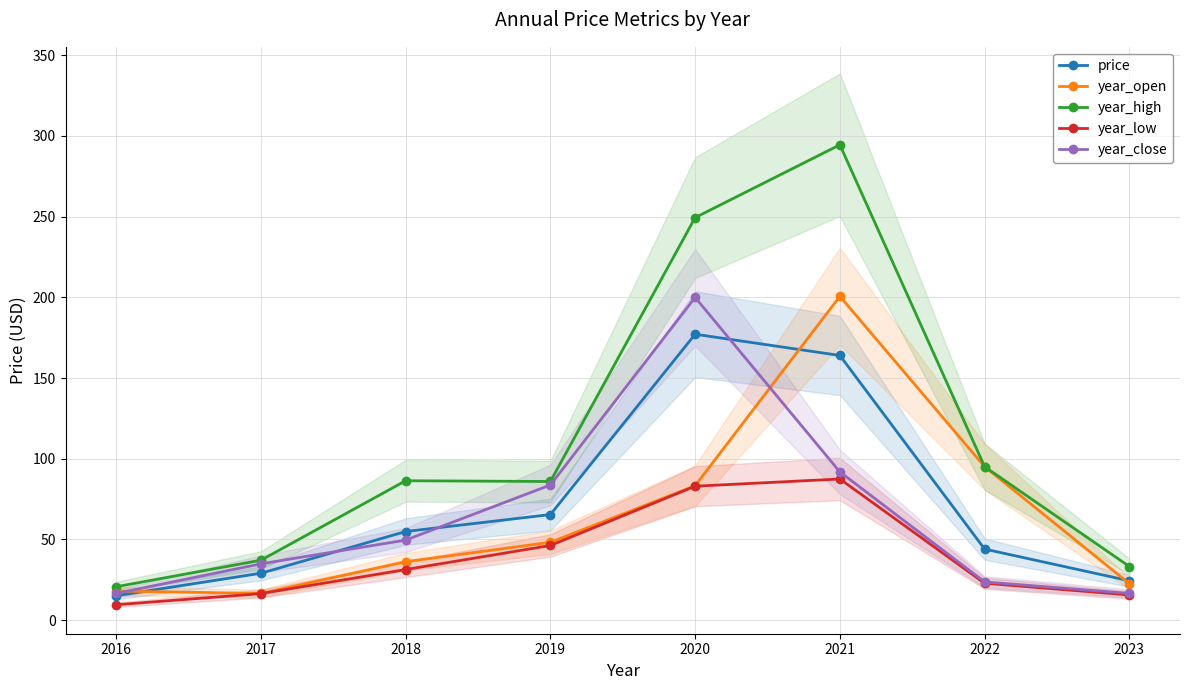

True or false: year_close and year_low intersect in this chart.

False